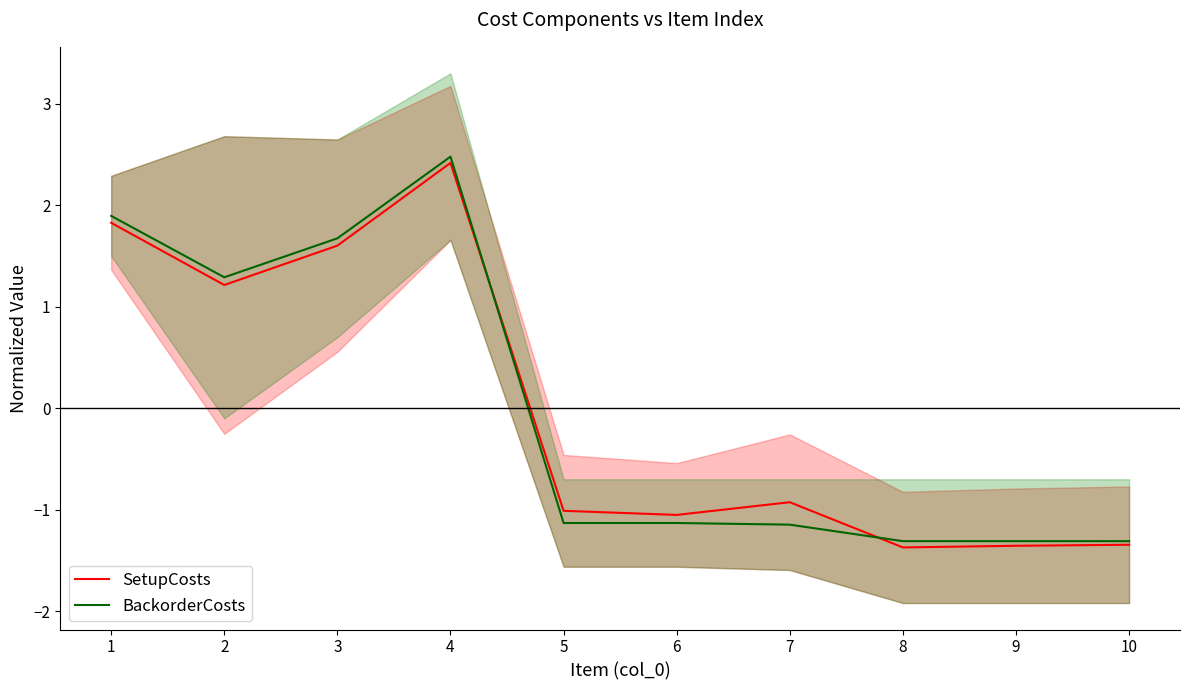

Does the chart have visible grid lines?

No